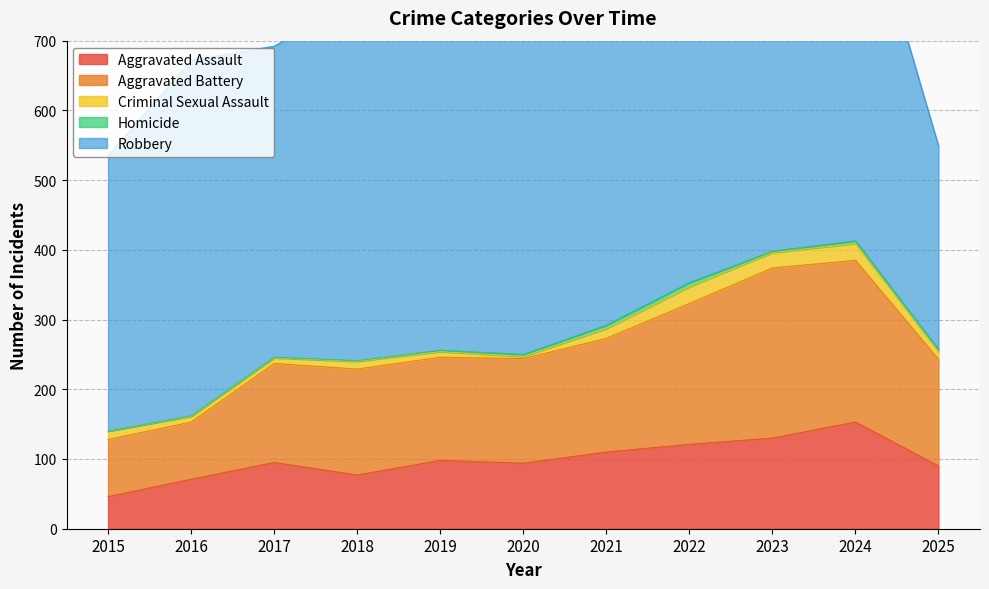

Which label corresponds to the largest value in the chart?

2019